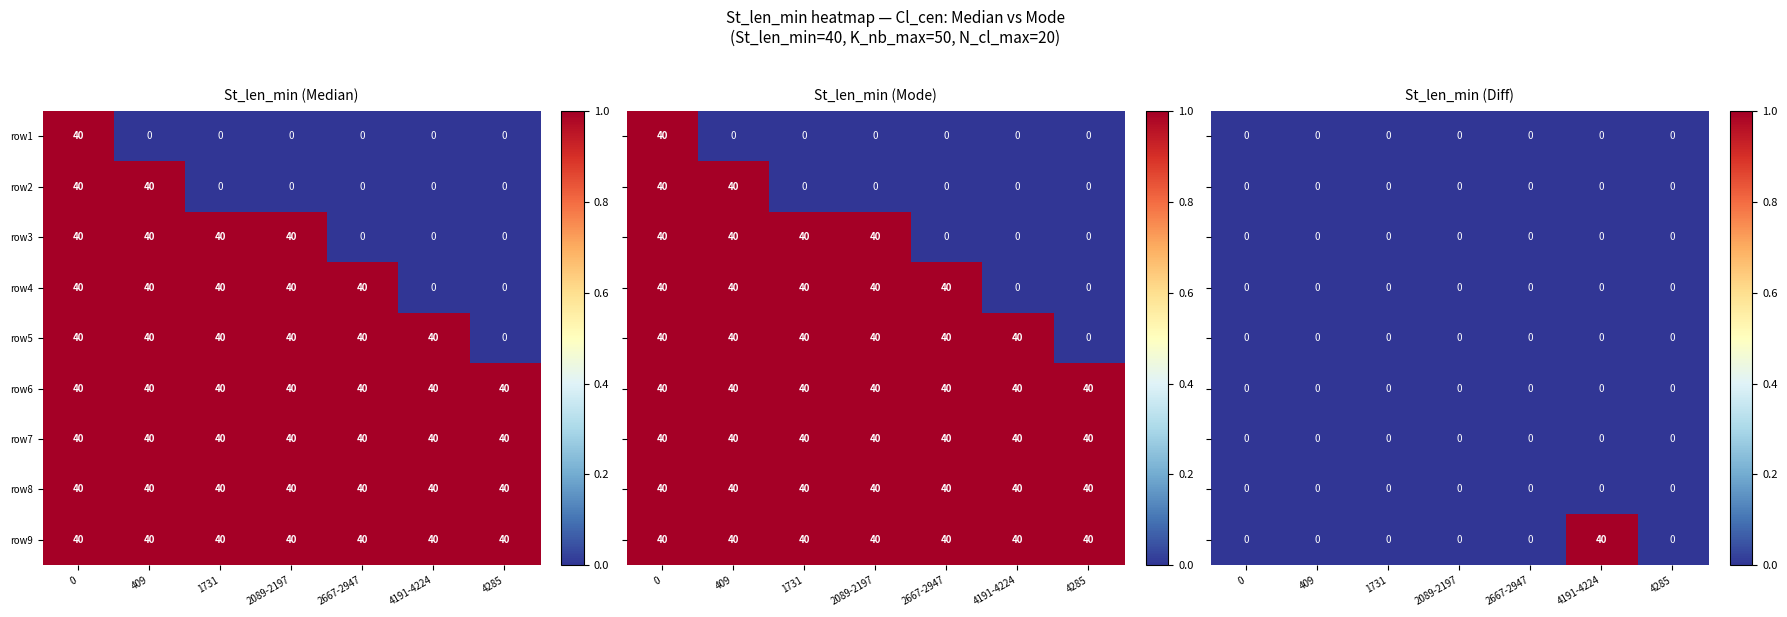

At which category does the chart reach its peak across all series?

4191-4224